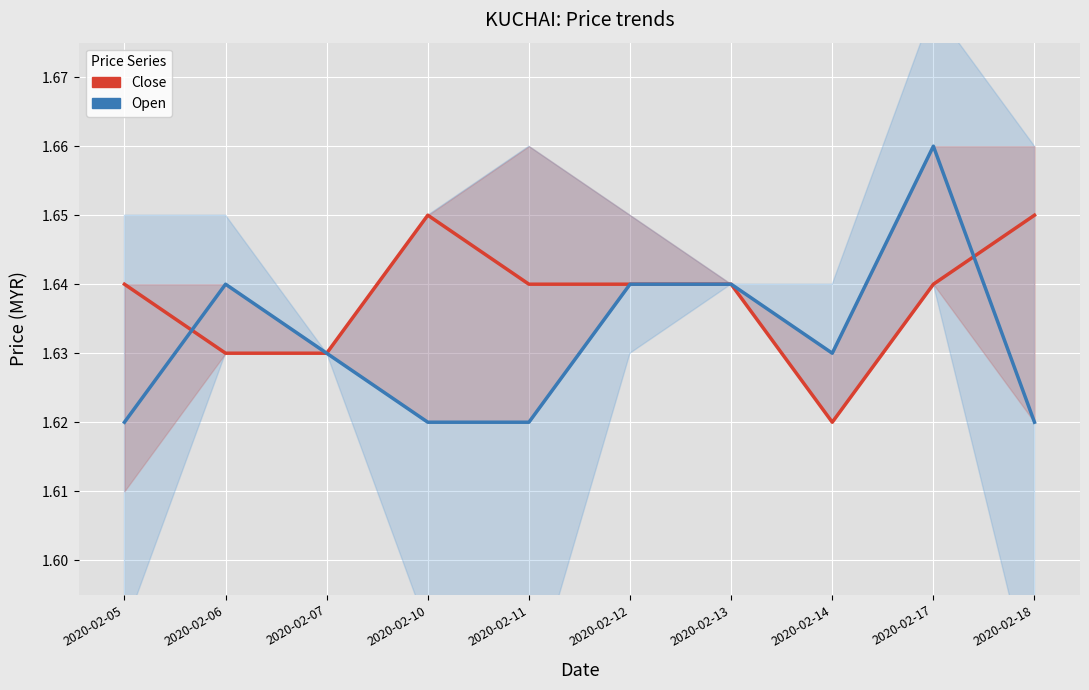

Count the number of data series in this chart.

2